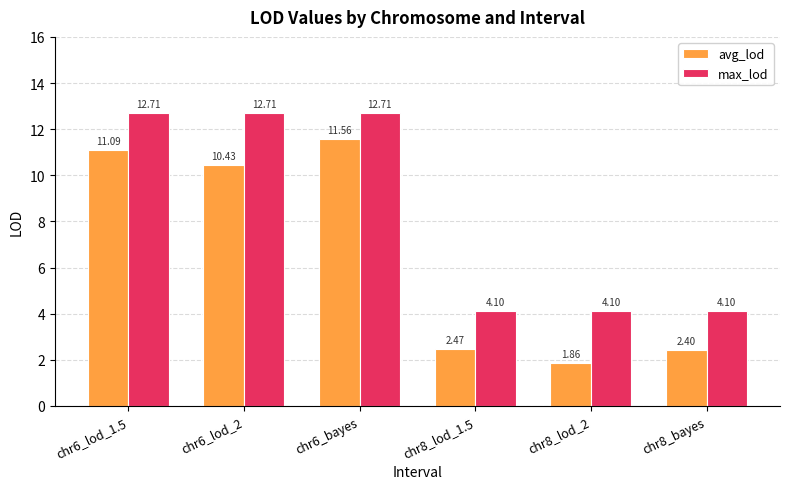

Are the bars horizontal?

No